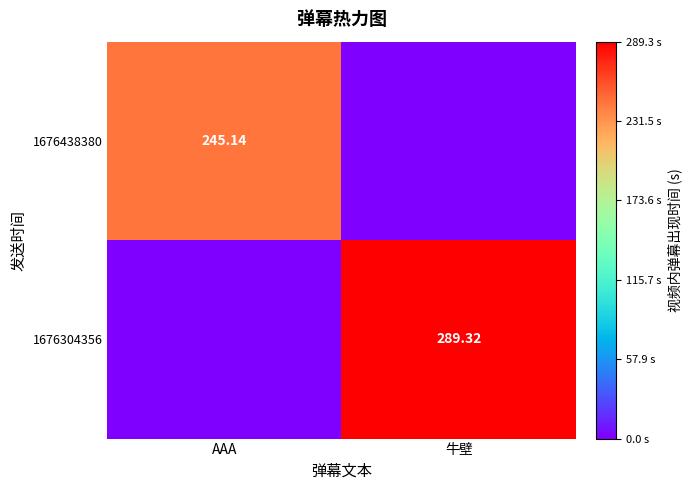

What is the total value across all series at 牛壁?

289.3